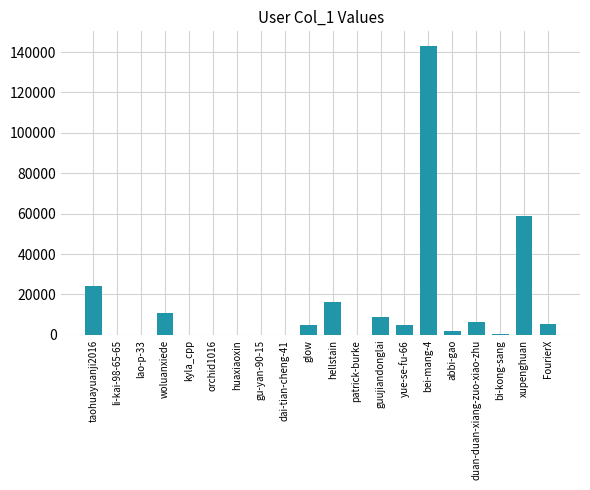

Between li-kai-98-65-65 and glow, which is larger?

glow